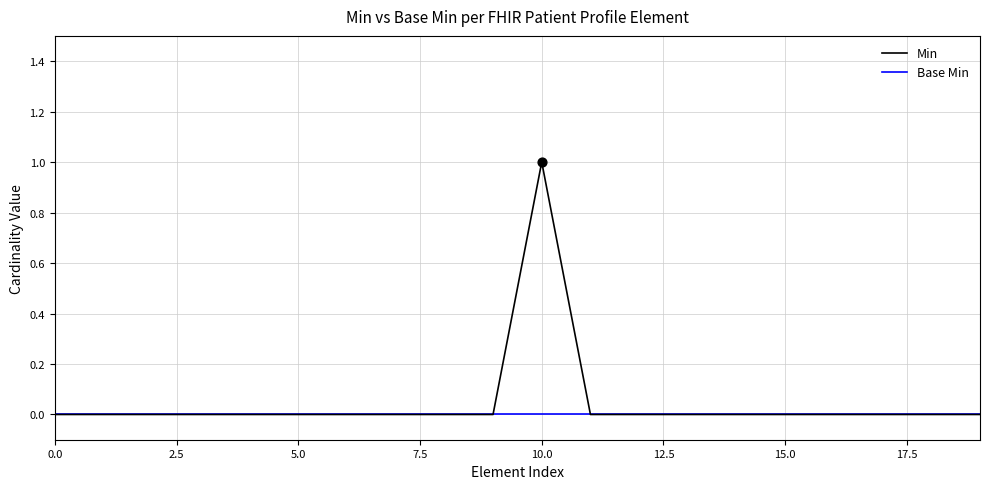

What are all the series names shown in the legend?

Min, Base Min